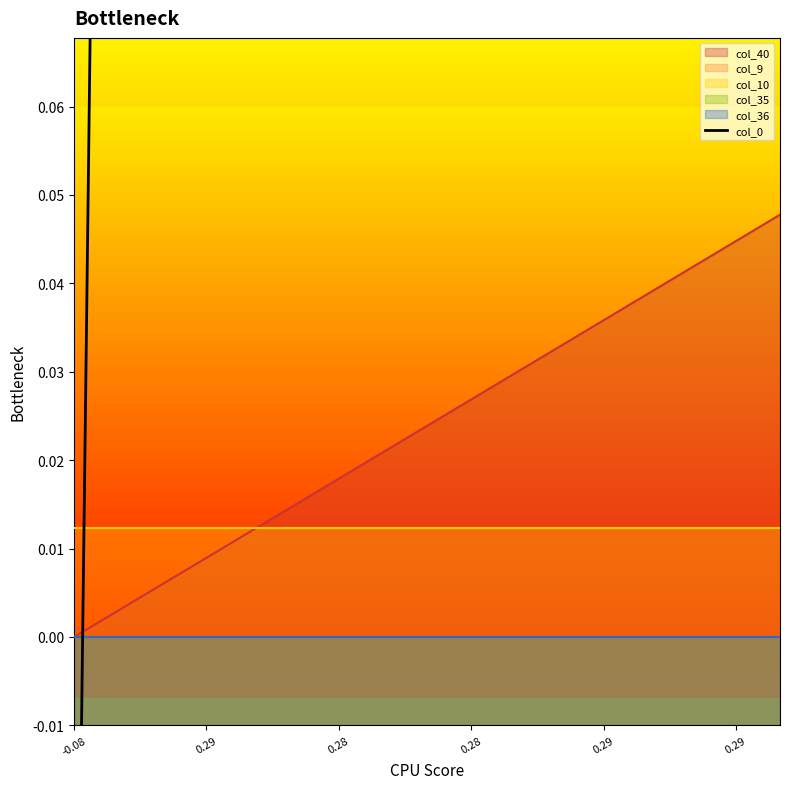

How many values are below 0?

1